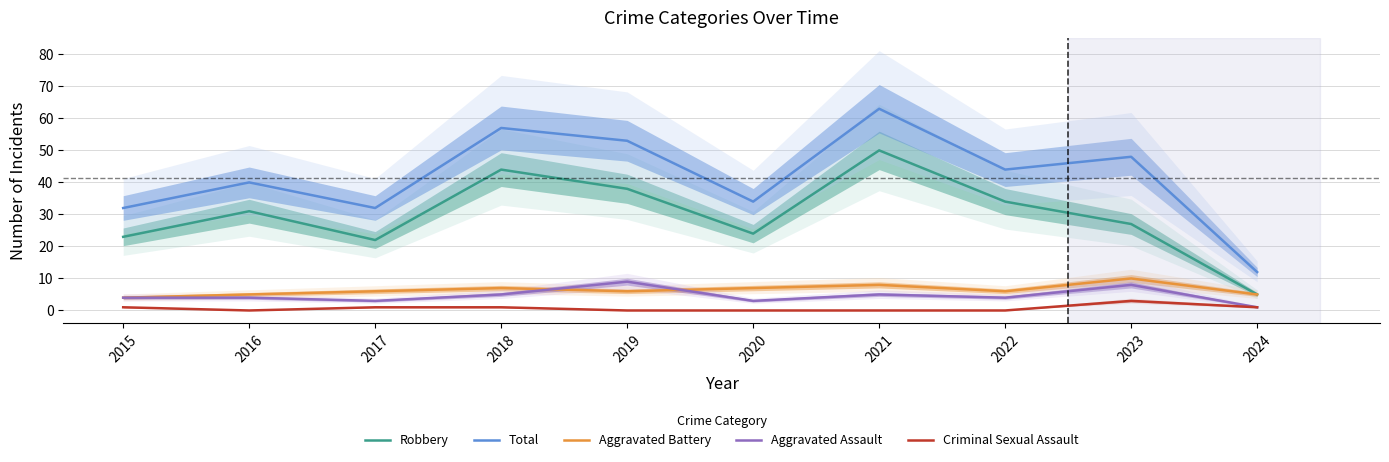

In Criminal Sexual Assault, how many points are lower than both neighbors (excluding endpoints)?

1